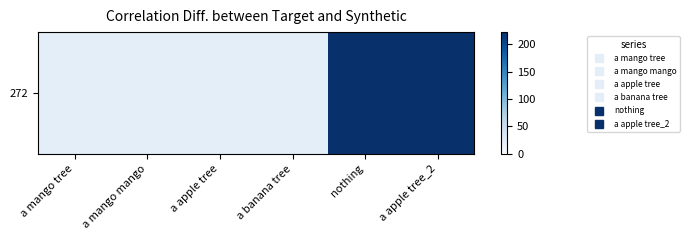

Rank the categories by value from highest to lowest.

nothing, a apple tree_2, a mango tree, a mango mango, a apple tree, a banana tree